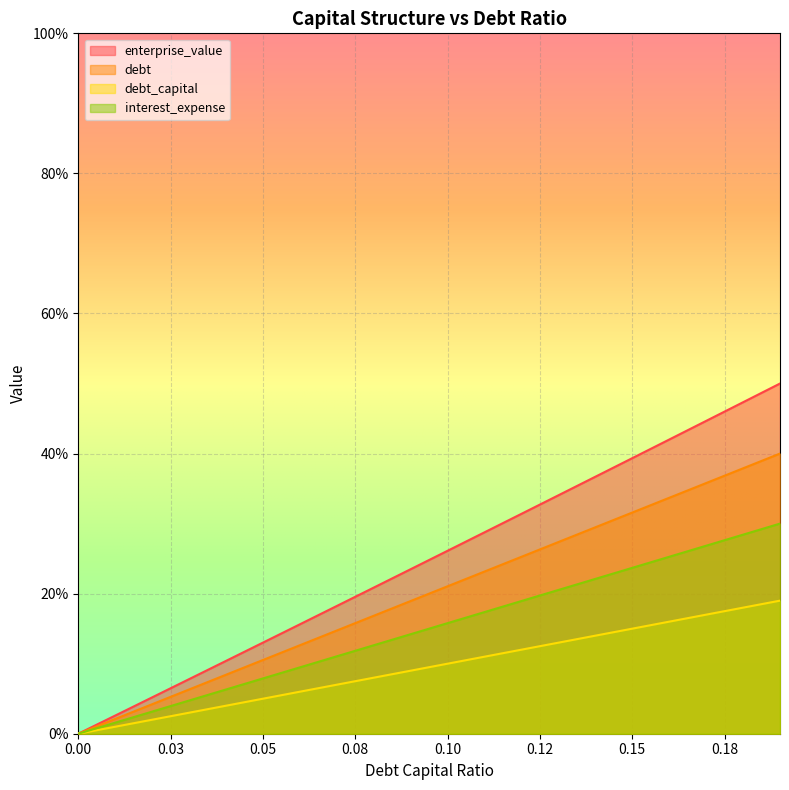

What is the spread (max minus min) of values at 0.05?

0.1